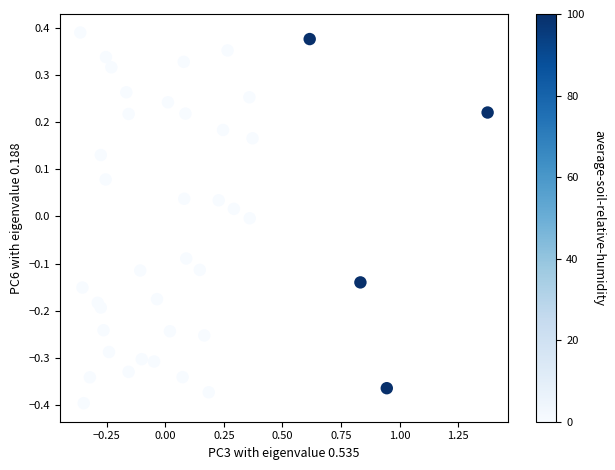

What is the range of Y values (max minus min)?

0.8